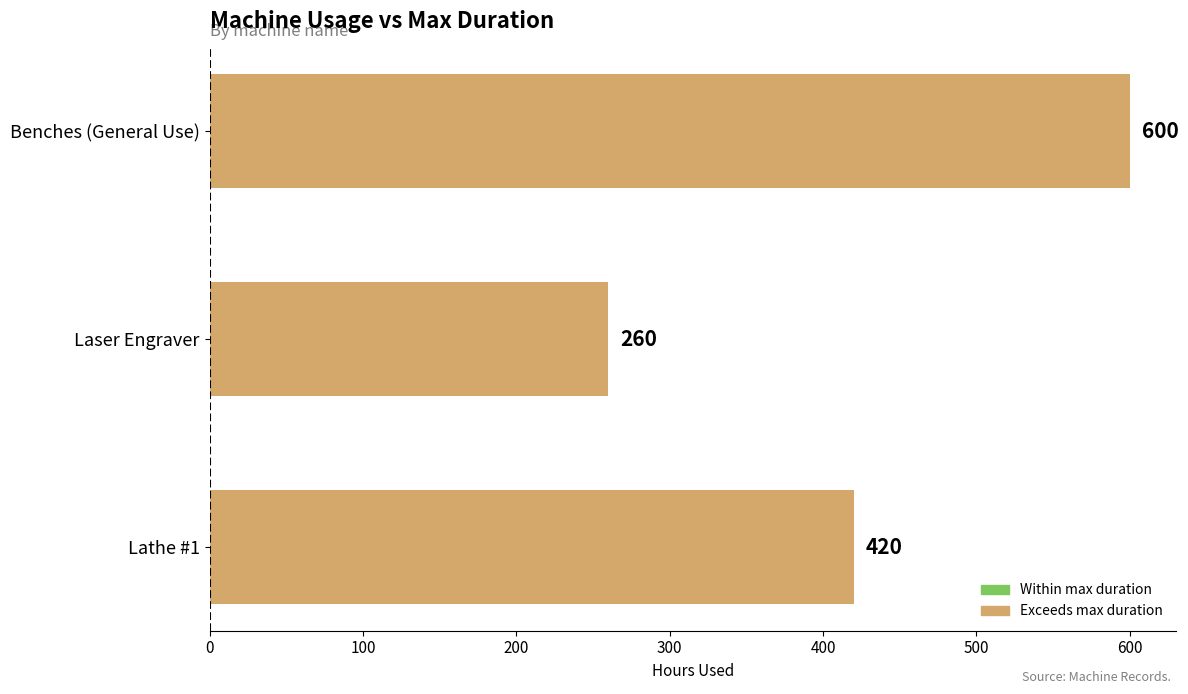

How many bars are there in total?

3